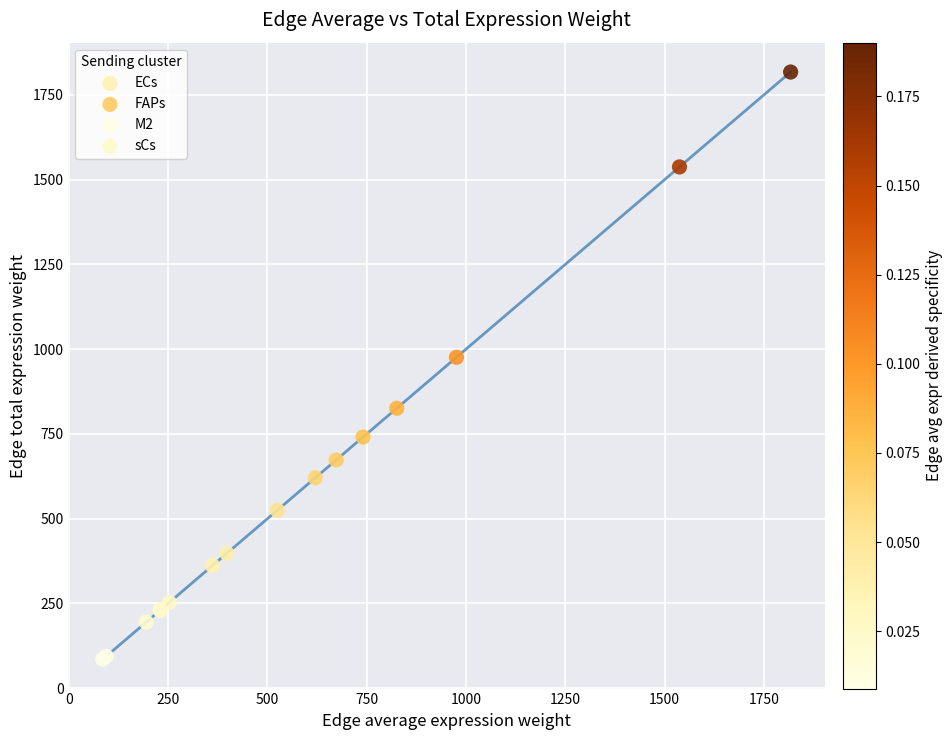

Which series contains the lowest Y value?

M2